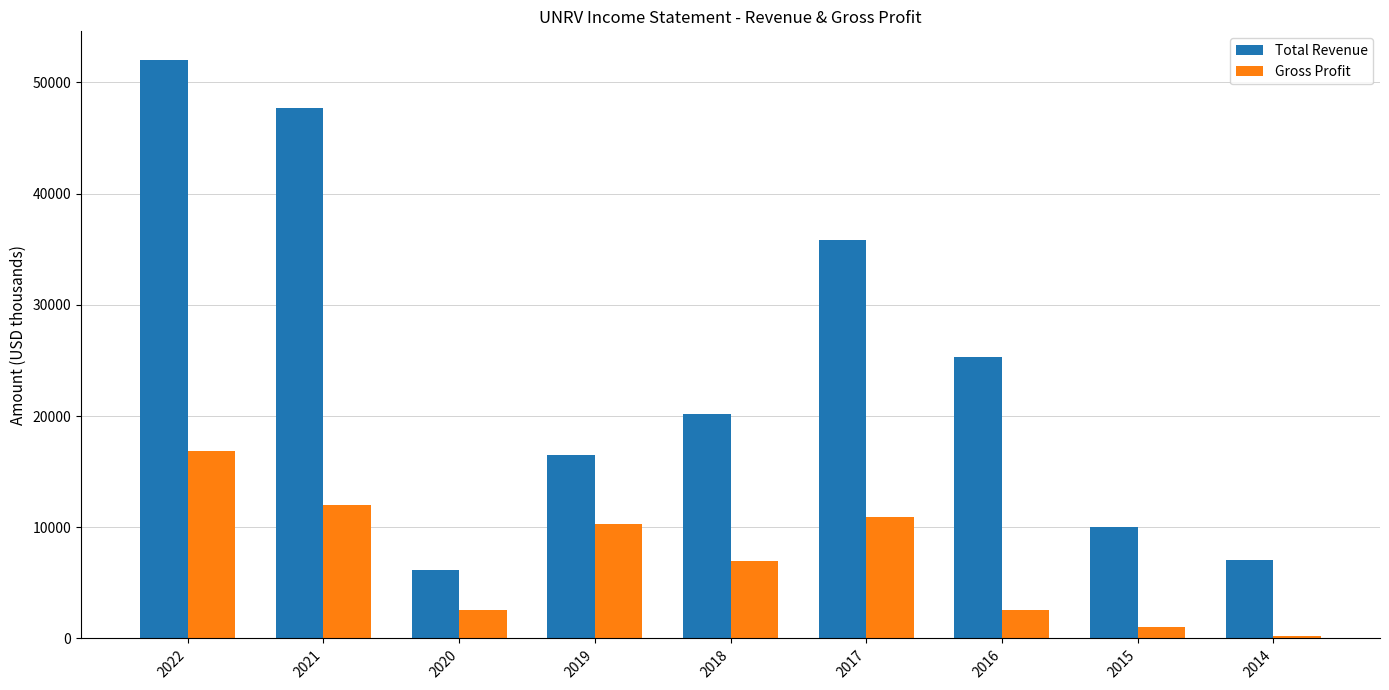

Reading left to right, transcribe all the data shown in this chart.

Total Revenue: 52000	47700	6200	16500	20200	35800	25300	10000	7100
Gross Profit: 16900	12000	2600	10300	7000	10900	2600	1000	200